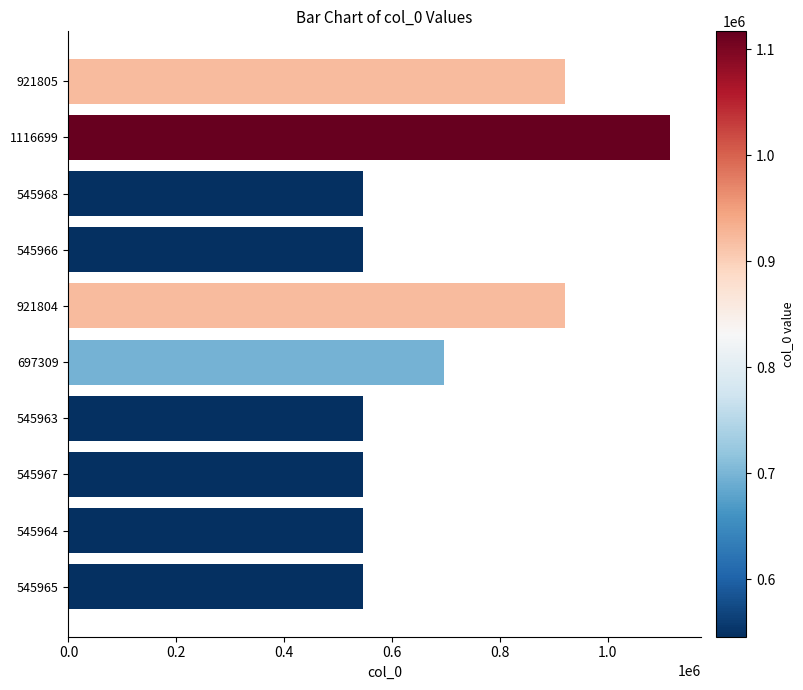

The chart shows a value of 1116699 at 1116699. True or false?

True